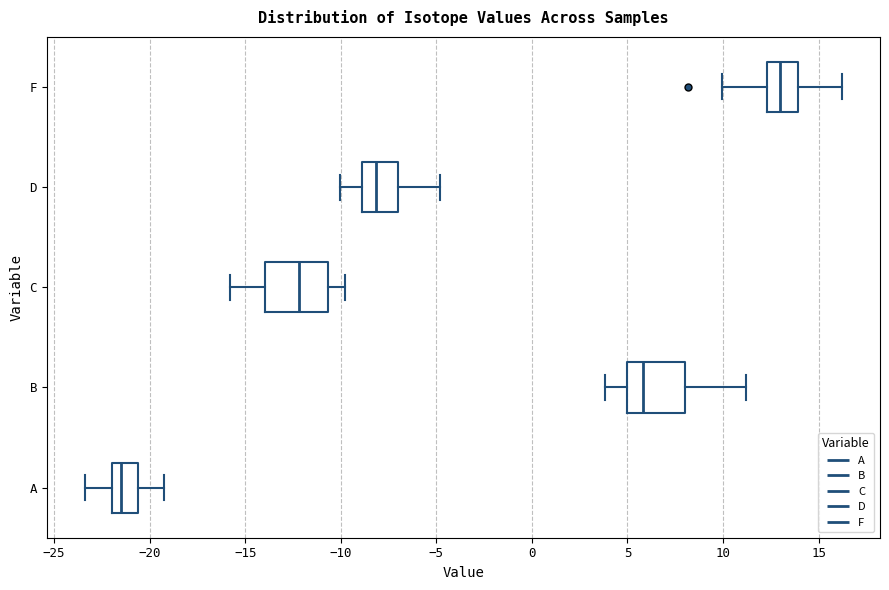

Where does the right whisker of the box for F end on the x-axis? The values are not printed on the chart, so give them approximately, as read against the axis.

16.0